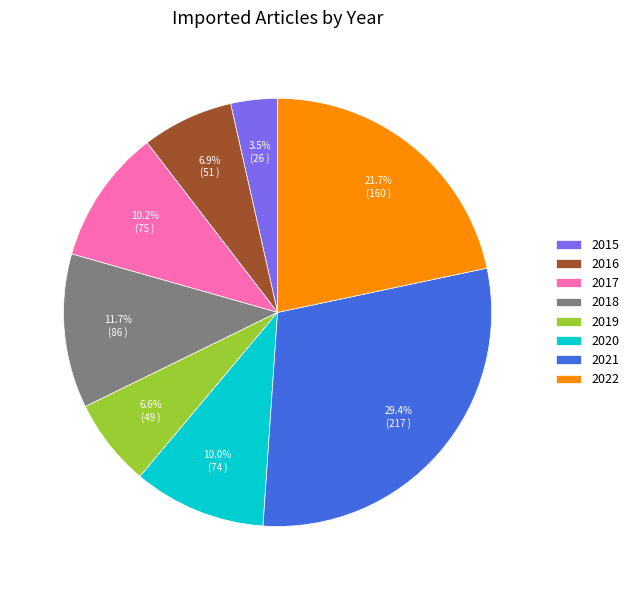

Is the sum of 2017 and 2020 greater than half?

No